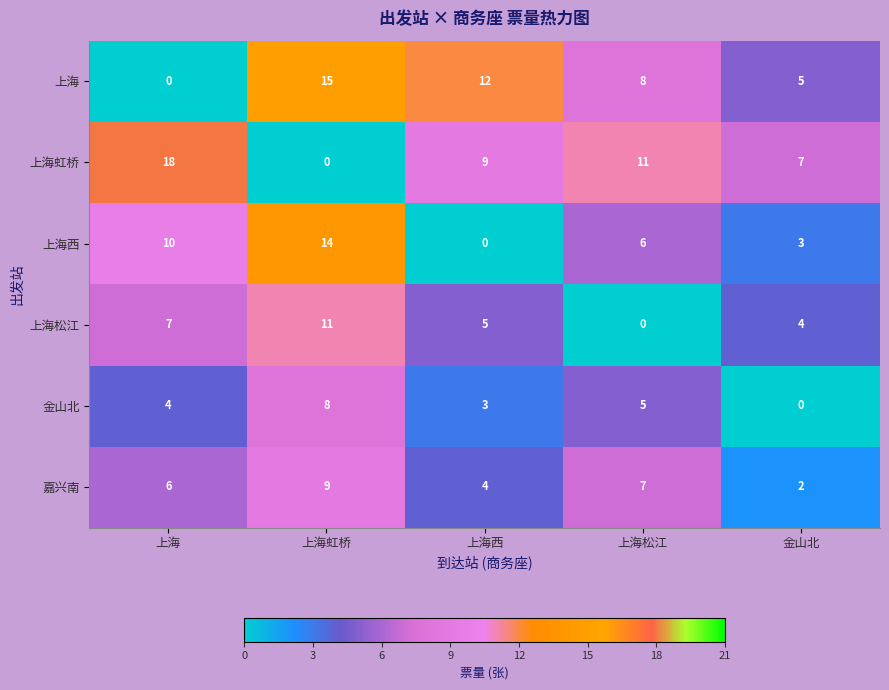

Reading left to right, transcribe all the data shown in this chart.

上海: 上海=0	上海虹桥=15	上海西=12	上海松江=8	金山北=5
上海虹桥: 上海=18	上海虹桥=0	上海西=9	上海松江=11	金山北=7
上海西: 上海=10	上海虹桥=14	上海西=0	上海松江=6	金山北=3
上海松江: 上海=7	上海虹桥=11	上海西=5	上海松江=0	金山北=4
金山北: 上海=4	上海虹桥=8	上海西=3	上海松江=5	金山北=0
嘉兴南: 上海=6	上海虹桥=9	上海西=4	上海松江=7	金山北=2